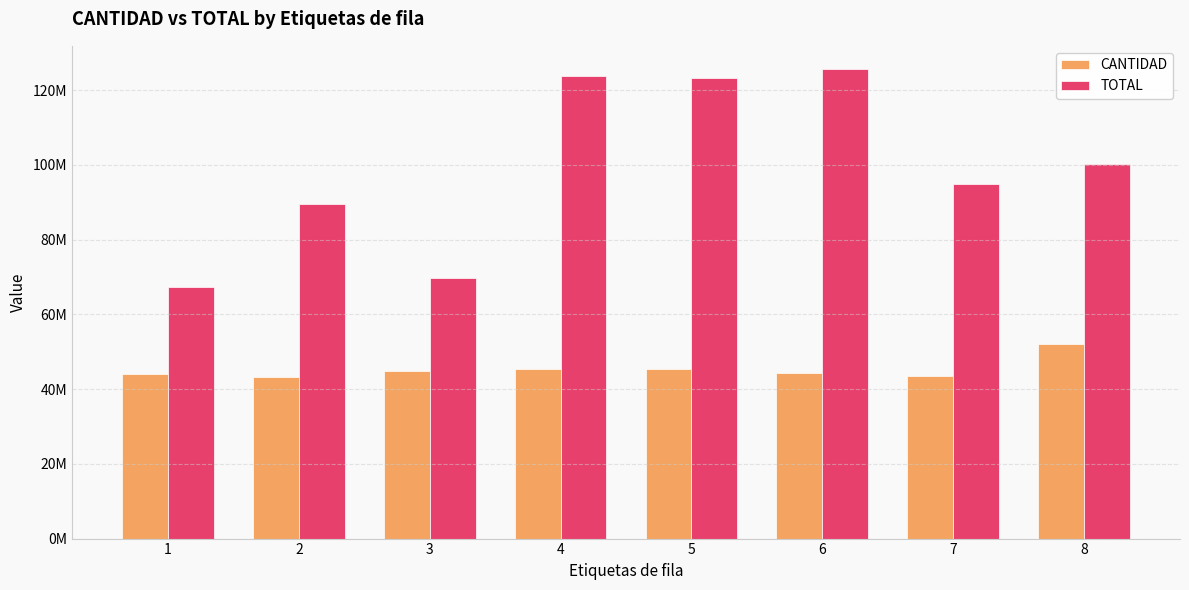

Does the chart contain stacked bars?

No